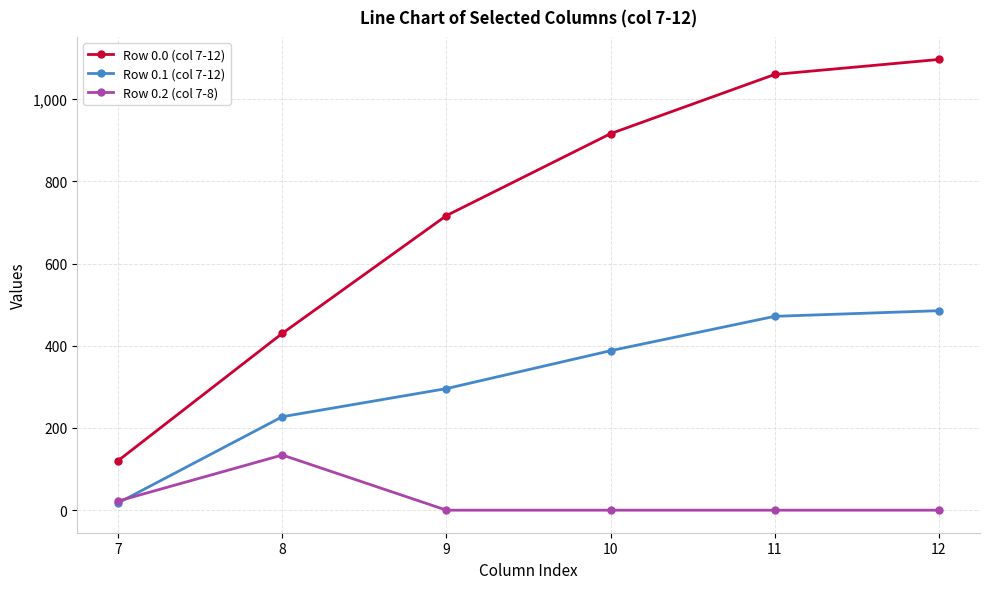

What is the total value across all series at 12?

1582.1